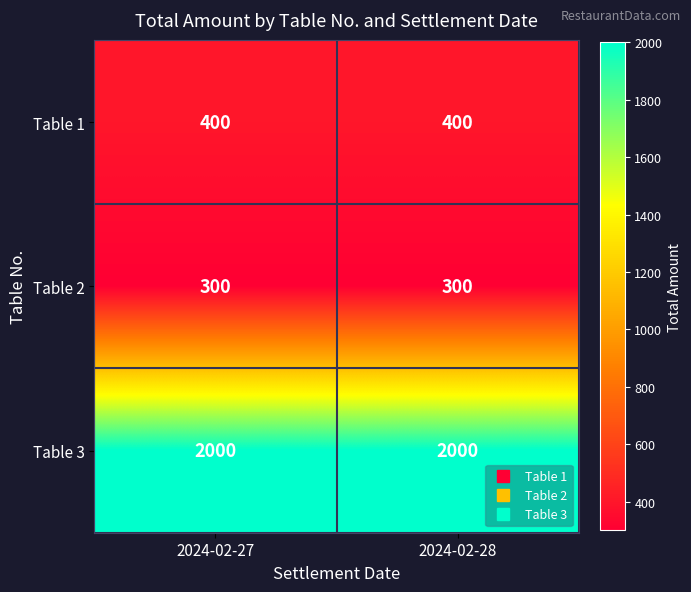

What is the total value across all series at 2024-02-28?

2700